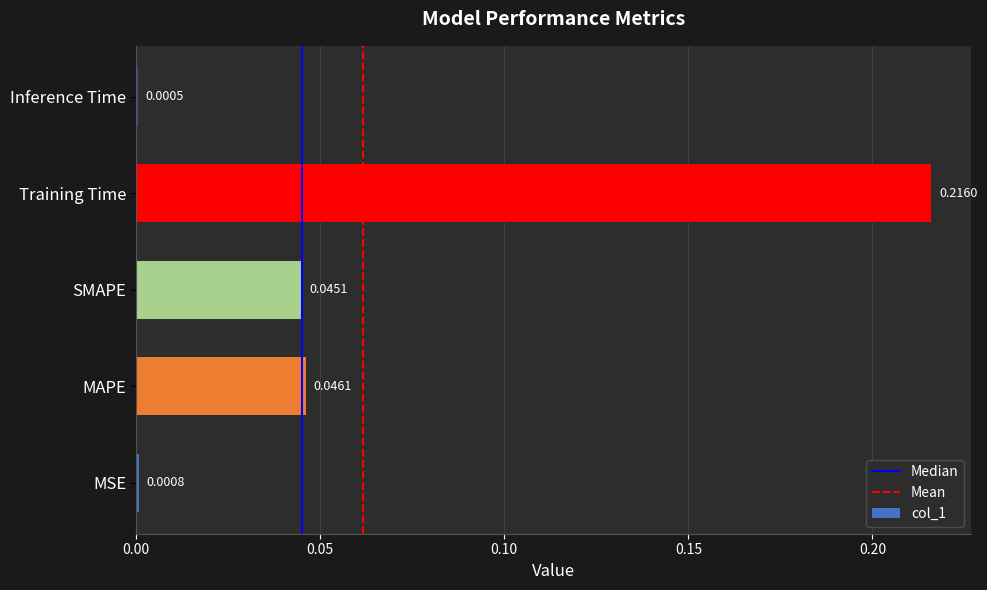

Where is the data nearest to the value 0?

Inference Time